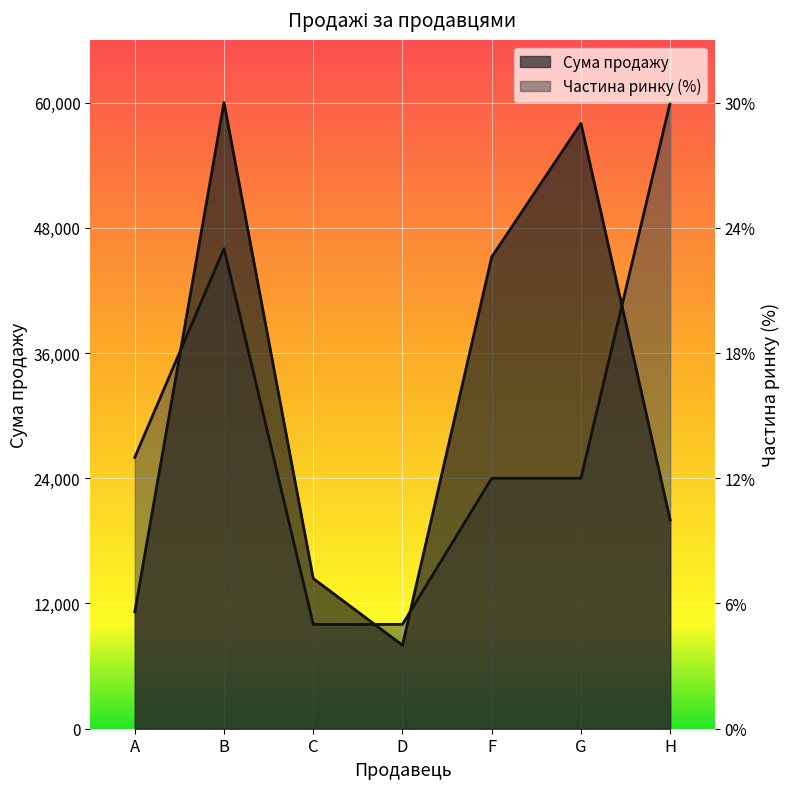

At which label does Частина ринку (%) first exceed 24000?

A